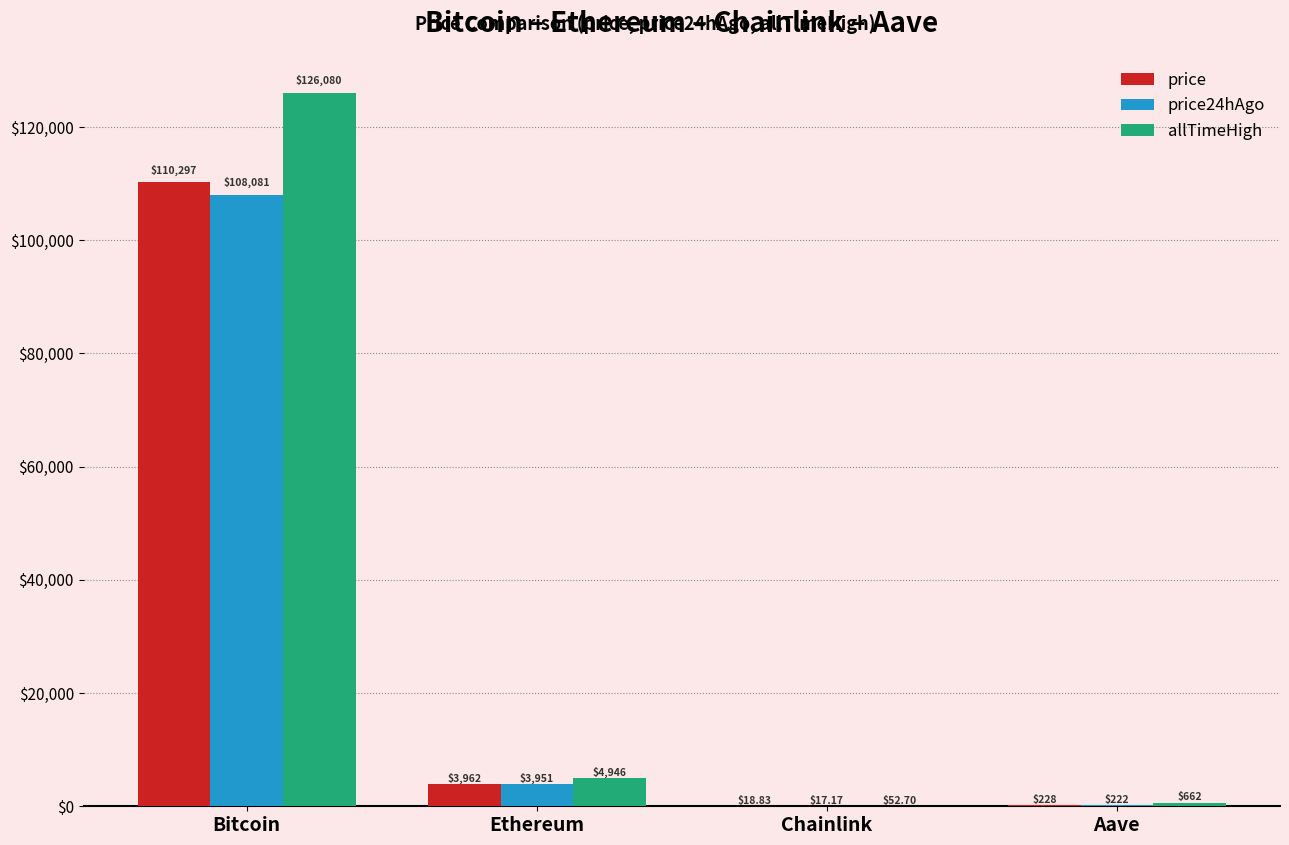

Which series has the largest range (max minus min)?

allTimeHigh